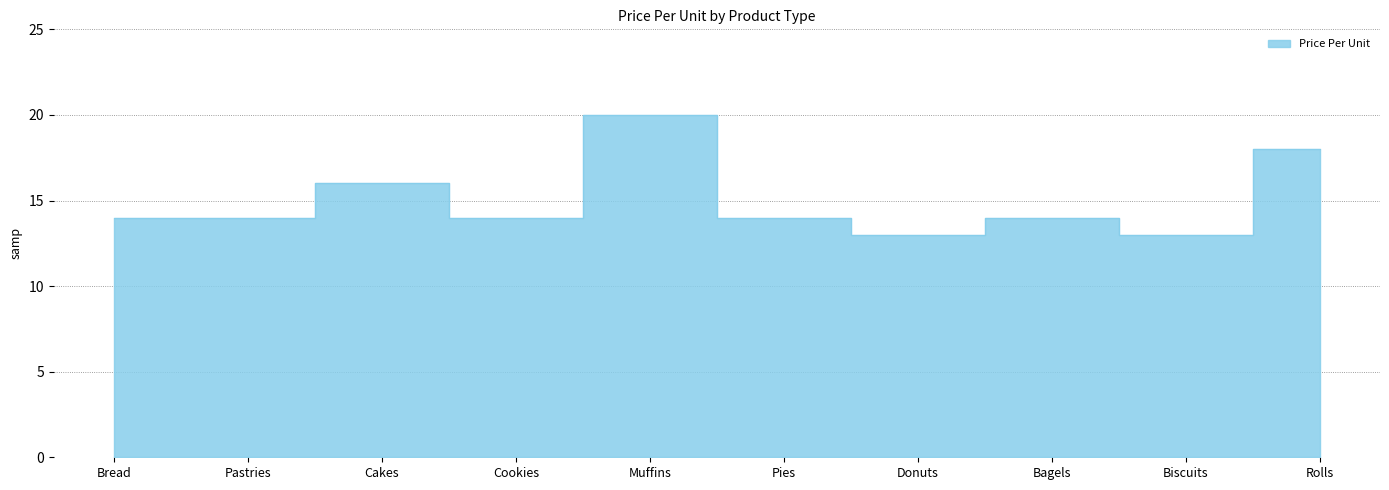

What is the difference between the maximum and second lowest values?

7